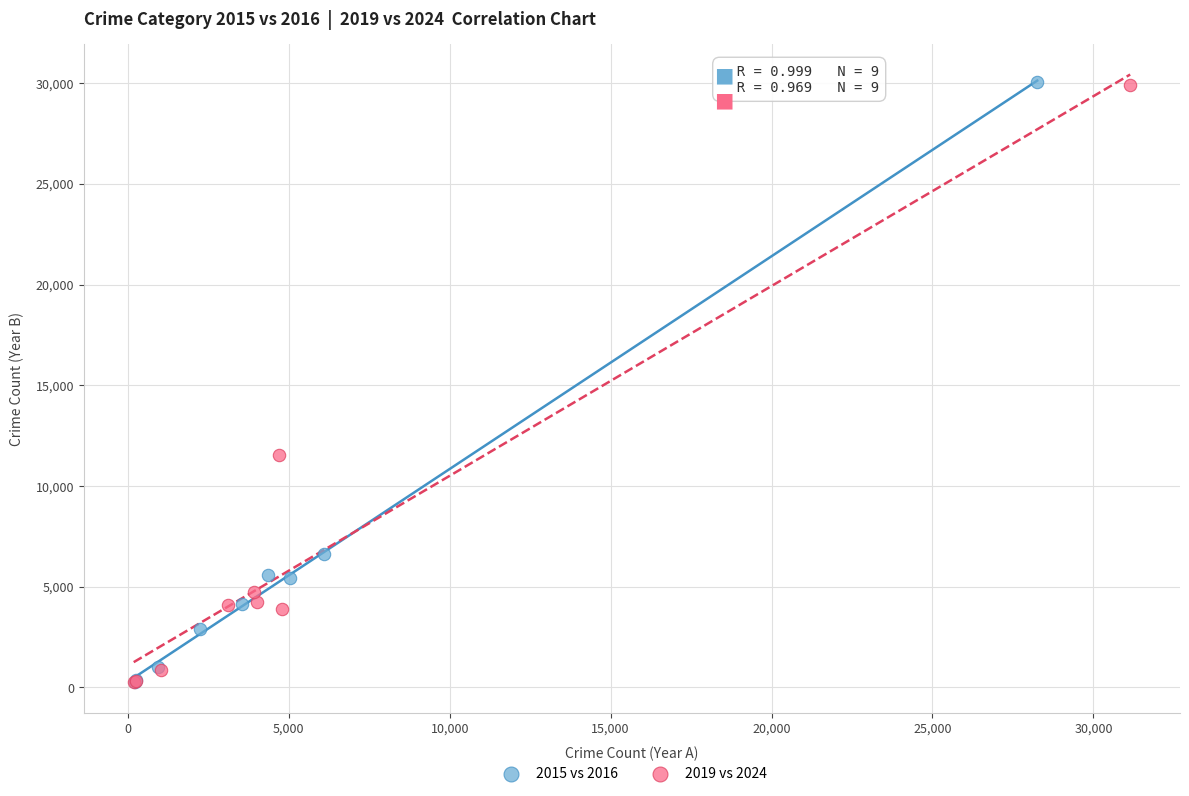

Which series has the widest spread of Y values?

2015 vs 2016